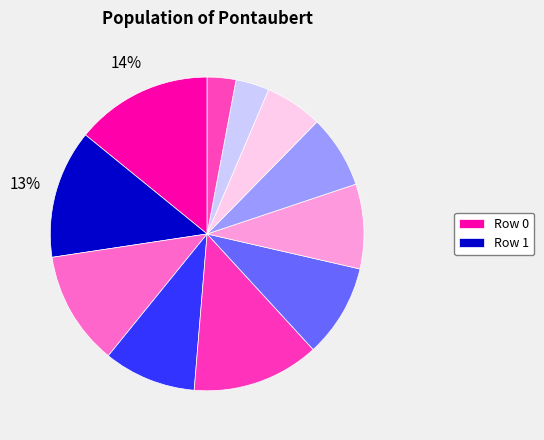

Is there any slice that represents more than half of the pie?

No